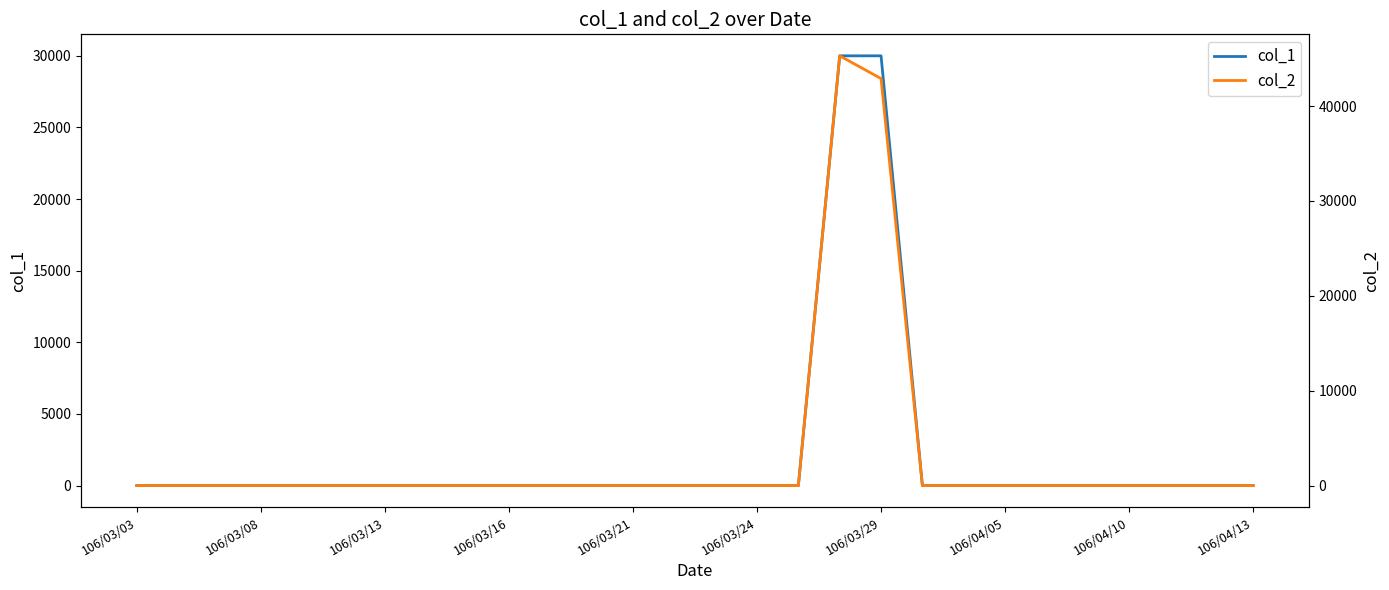

Reading left to right, transcribe all the data shown in this chart.

col_1: 0	0	0	0	0	0	0	0	0	0	0	0	0	0	0	0	0	30000	30000	0	0	0	0	0	0	0	0	0
col_2: 0	0	0	0	0	0	0	0	0	0	0	0	0	0	0	0	0	45300	42900	0	0	0	0	0	0	0	0	0